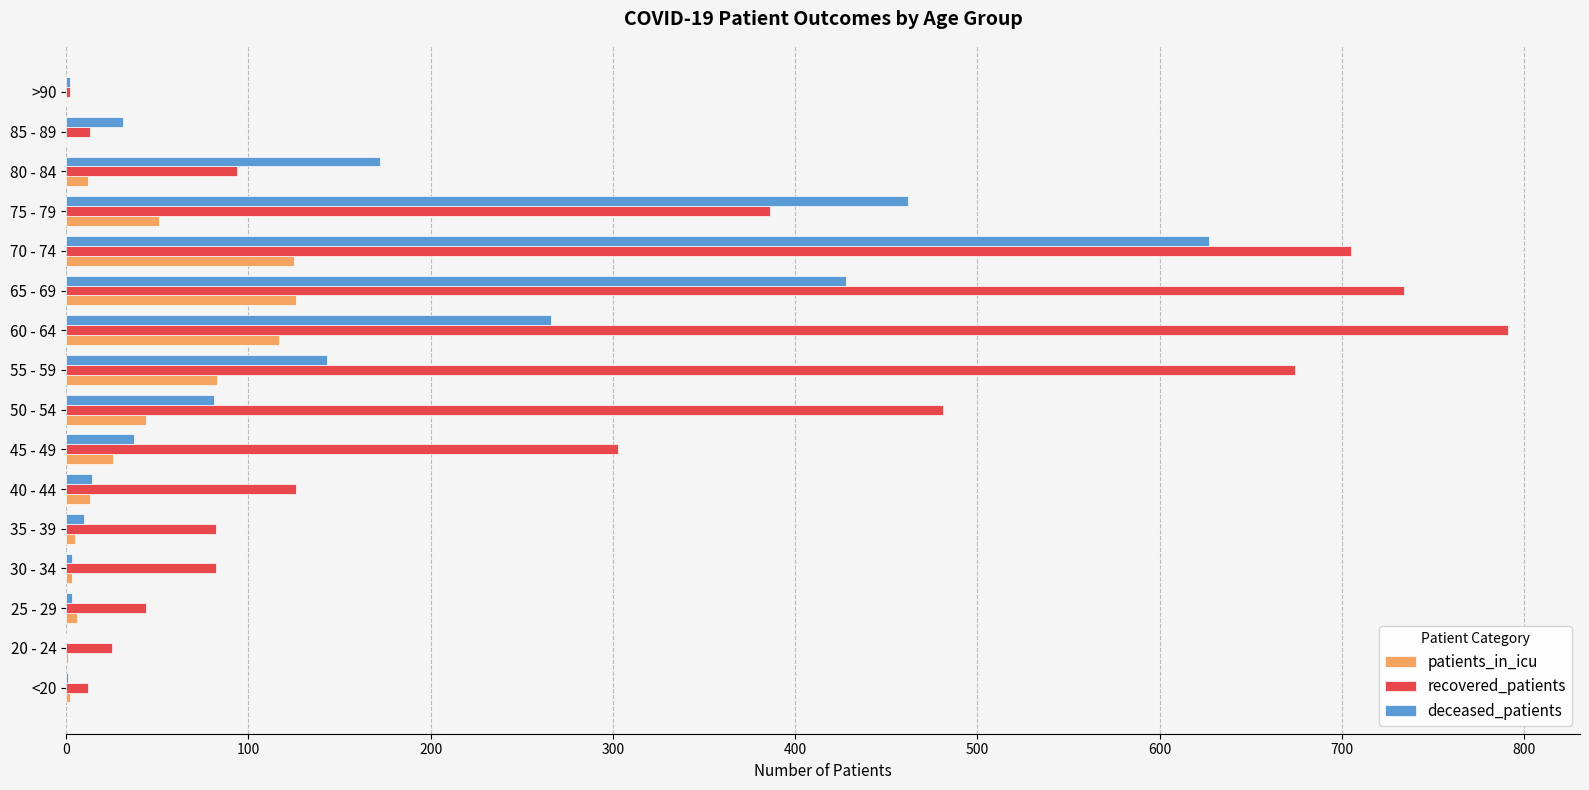

The value of patients_in_icu at 85 - 89 is 0. True or false?

True